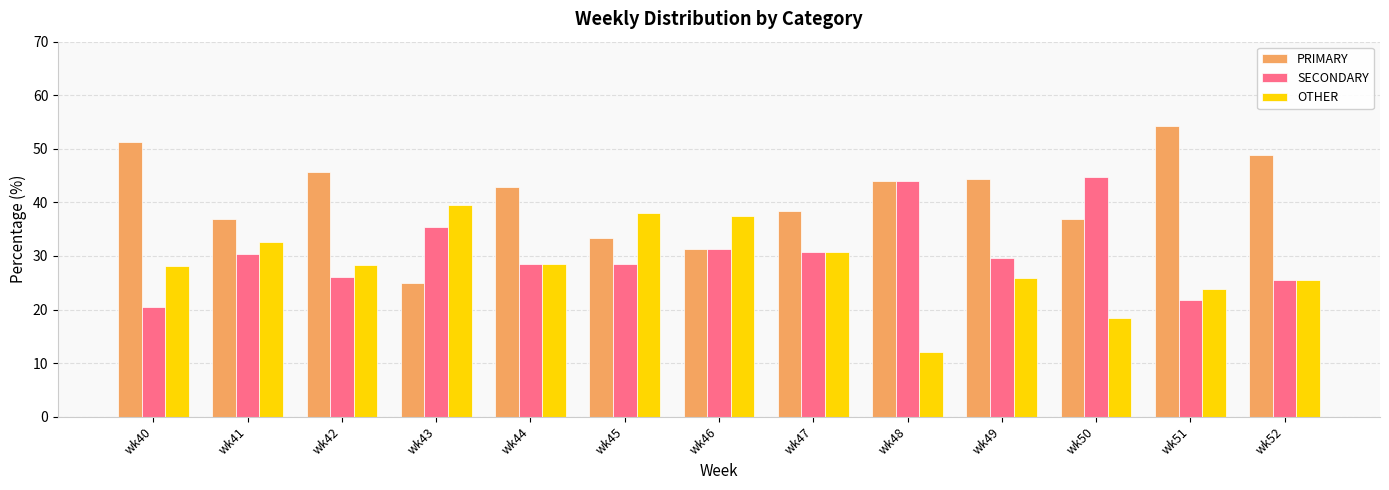

What is the average value of the OTHER series?

28.4